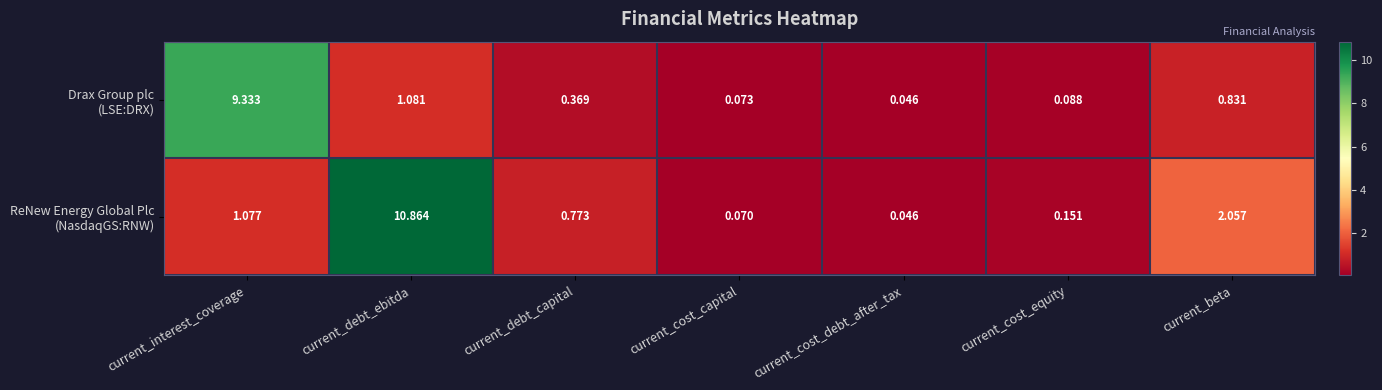

Which category has the highest value across all series?

current_debt_ebitda